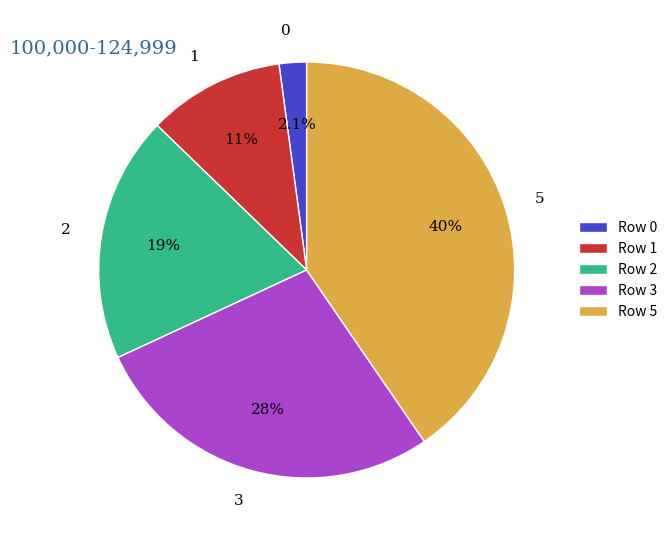

Is it true that 0 is 2% of the pie?

True